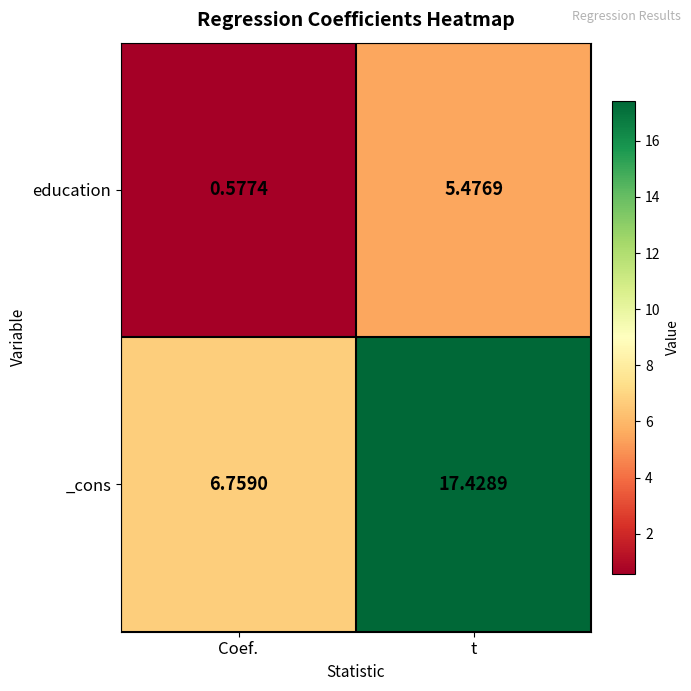

At which label does _cons first exceed 17?

t